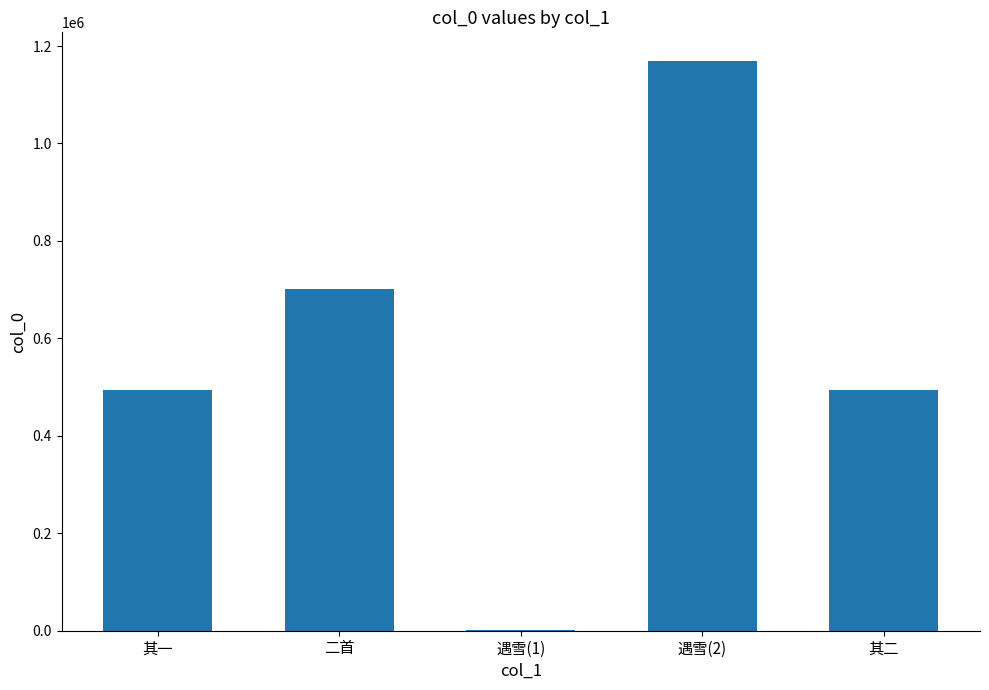

Which label corresponds to the largest value in the chart?

遇雪(2)